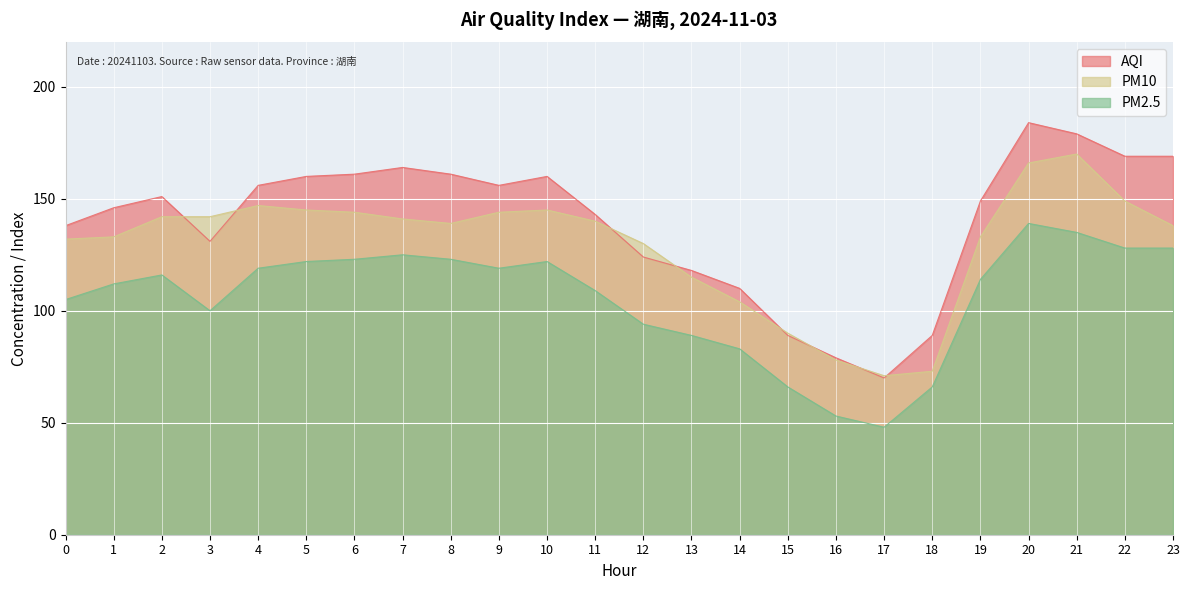

What value does the PM10 series have at 3, to the nearest 10?

140